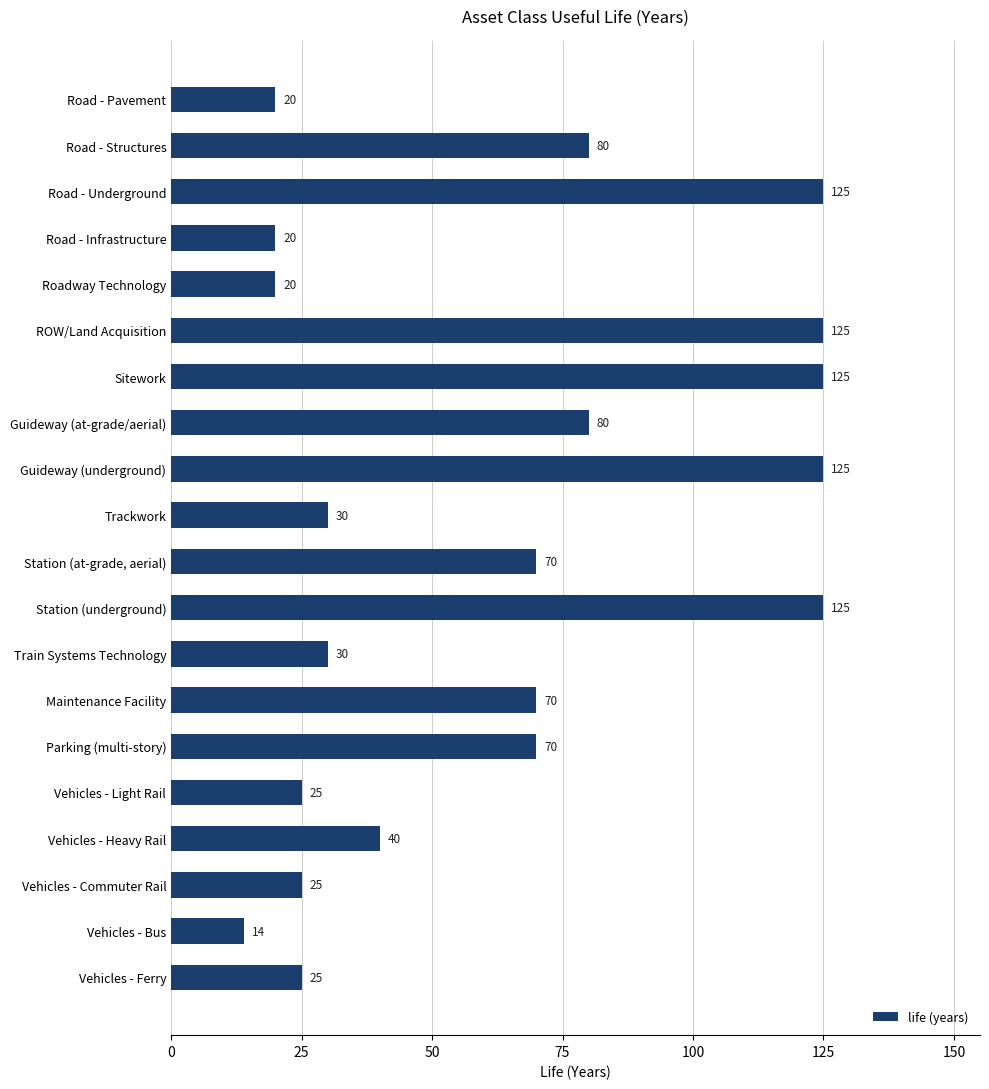

What is the average value?

62